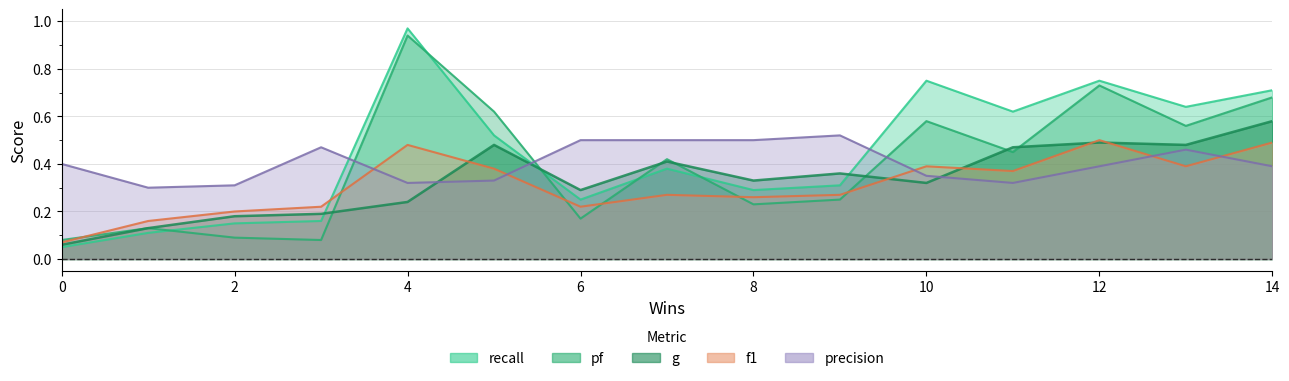

Where is f1 nearest to the value 0?

0